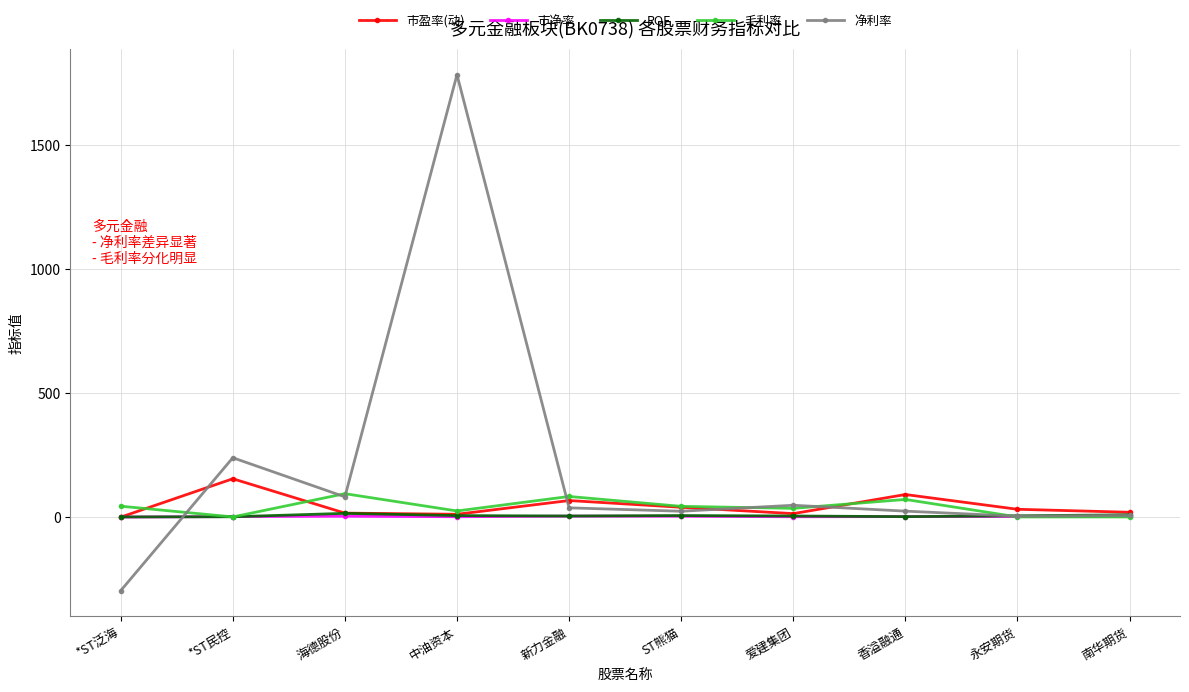

The 市盈率(动) series shows 154.1 at *ST民控. True or false?

True